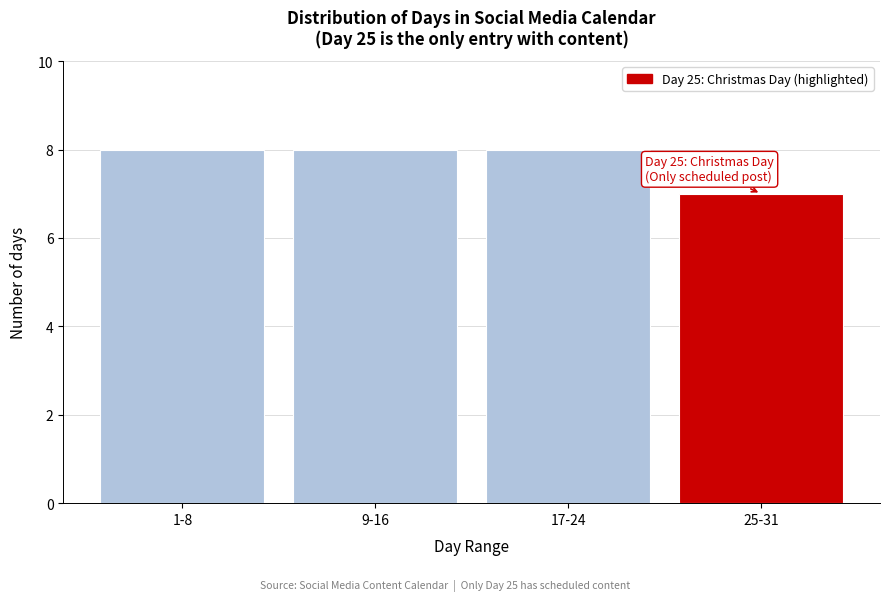

Reading left to right, list all the values displayed in this chart.

8	8	8	7